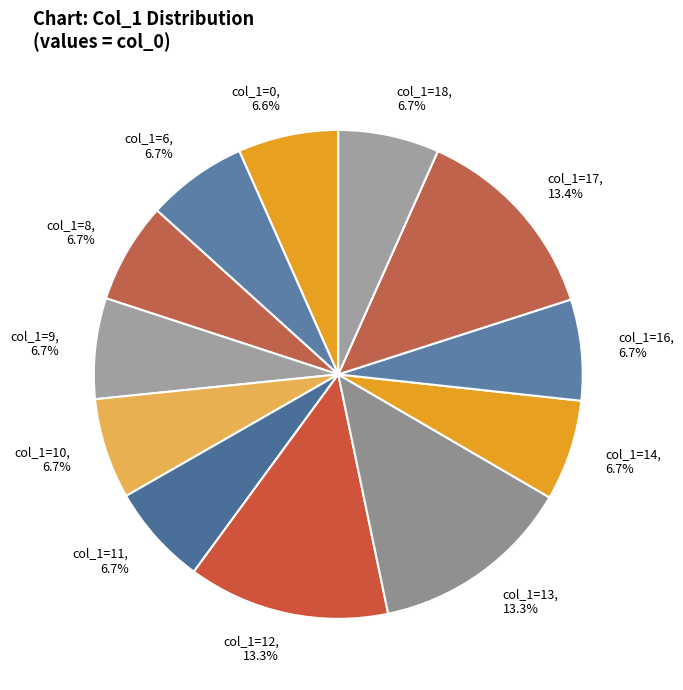

Count the number of slices in the pie.

12